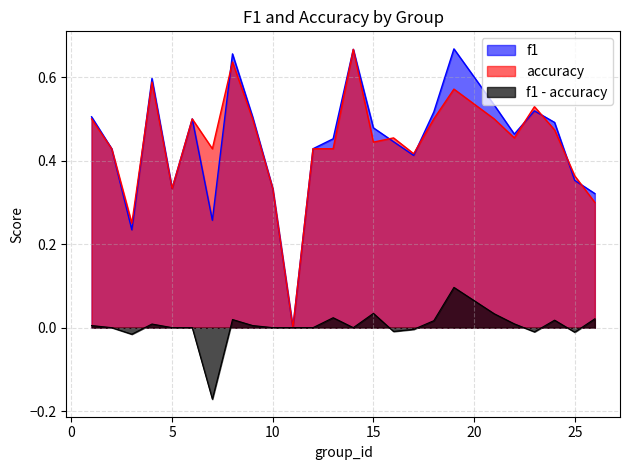

Which series has the widest spread of values?

f1